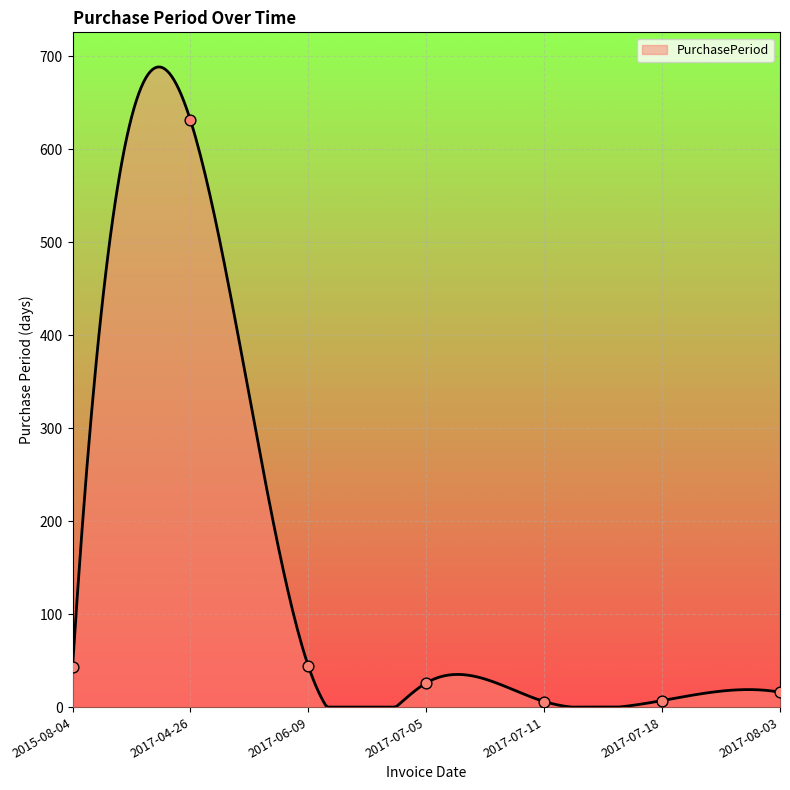

What is the change in value from 2017-06-09 to 2017-07-18?

-37